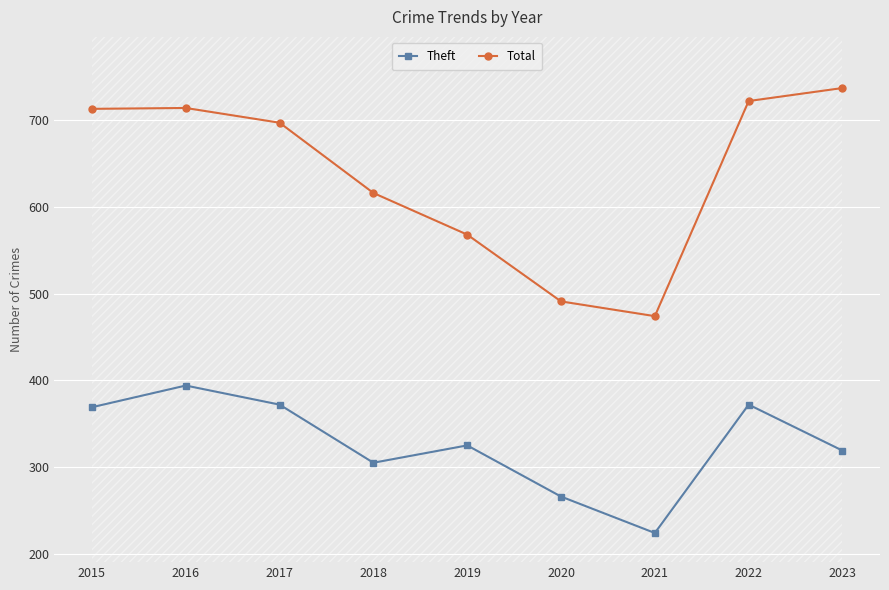

What is the value of the Theft point at the 2nd from the left?

394